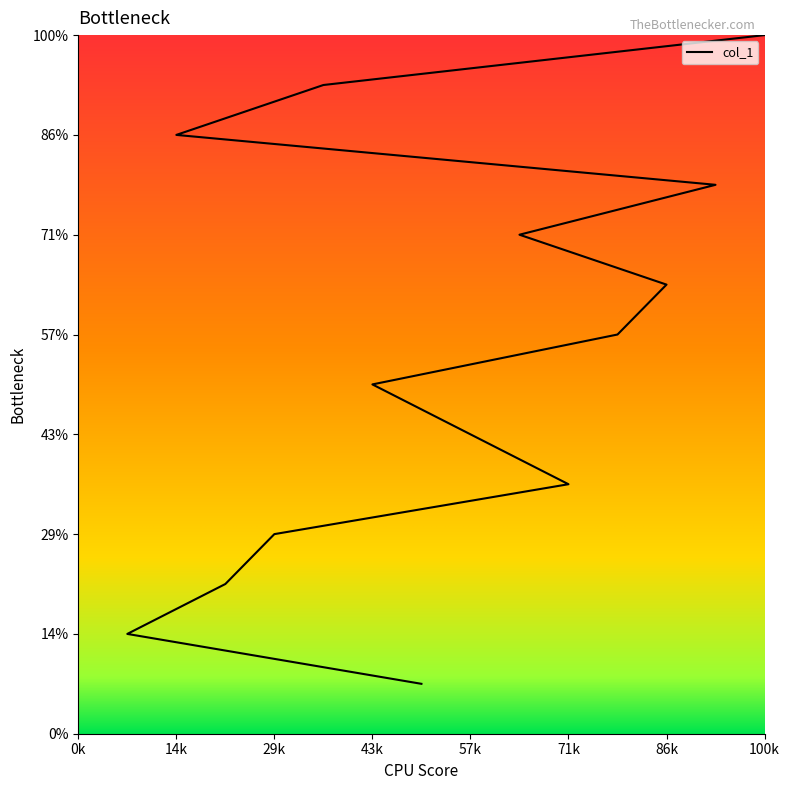

True or false: there are more than 1 points higher than both neighbors.

False